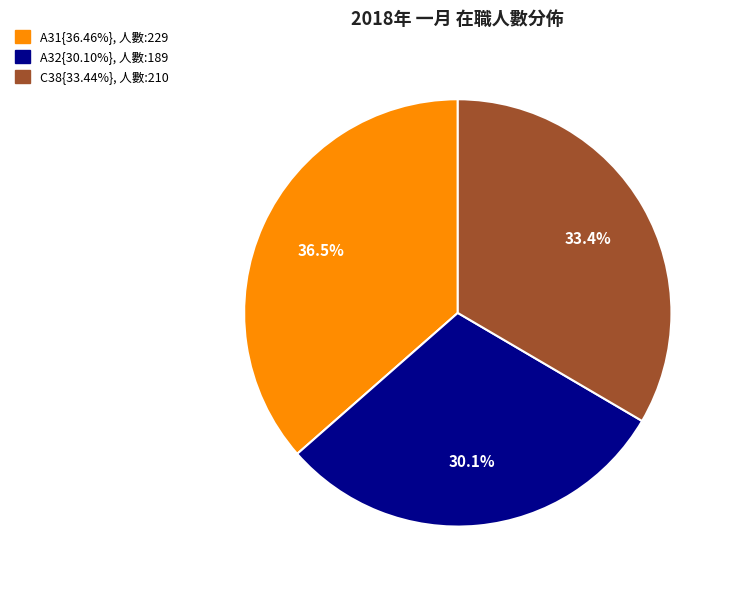

Is there a majority slice in this chart?

No